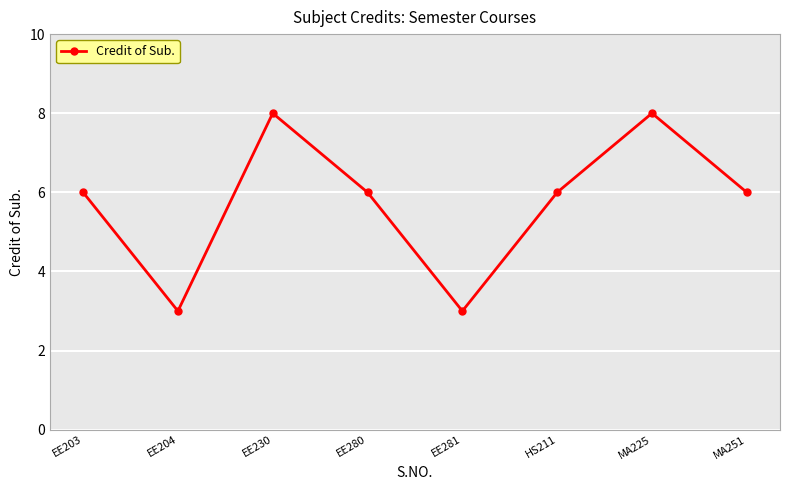

Between MA251 and EE281, which is larger?

MA251